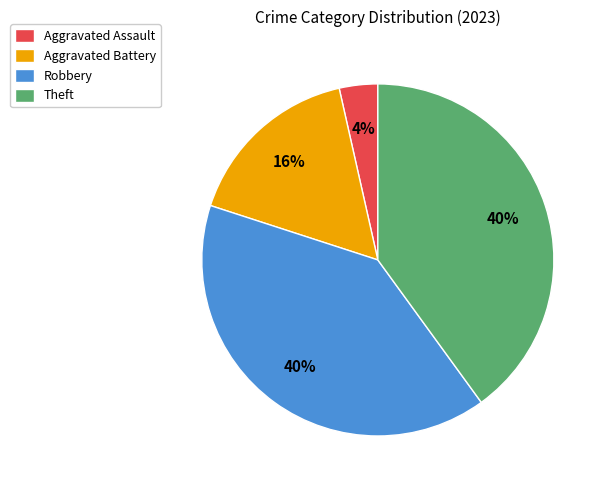

Does Robbery account for over 50% of the chart?

No